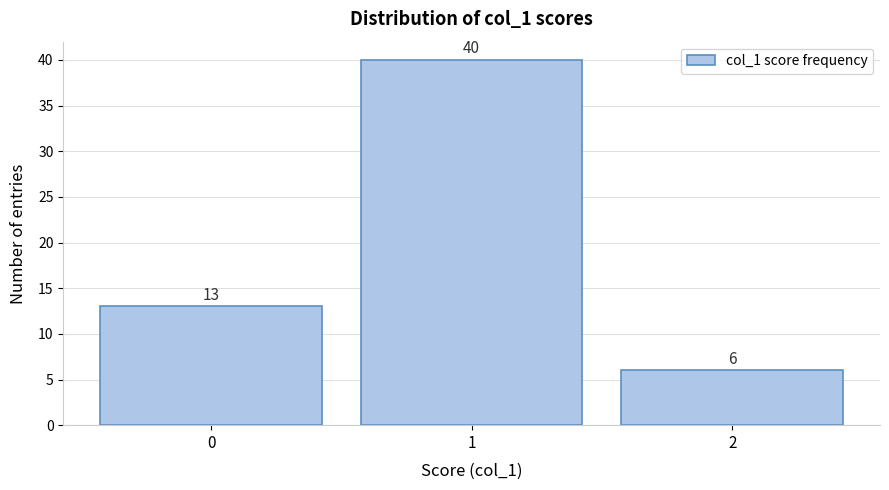

Reading left to right, list every bar in this chart as the range it spans on the x-axis followed by its height.

-0.5 to 0.5: 13
0.5 to 1.5: 40
1.5 to 2.5: 6